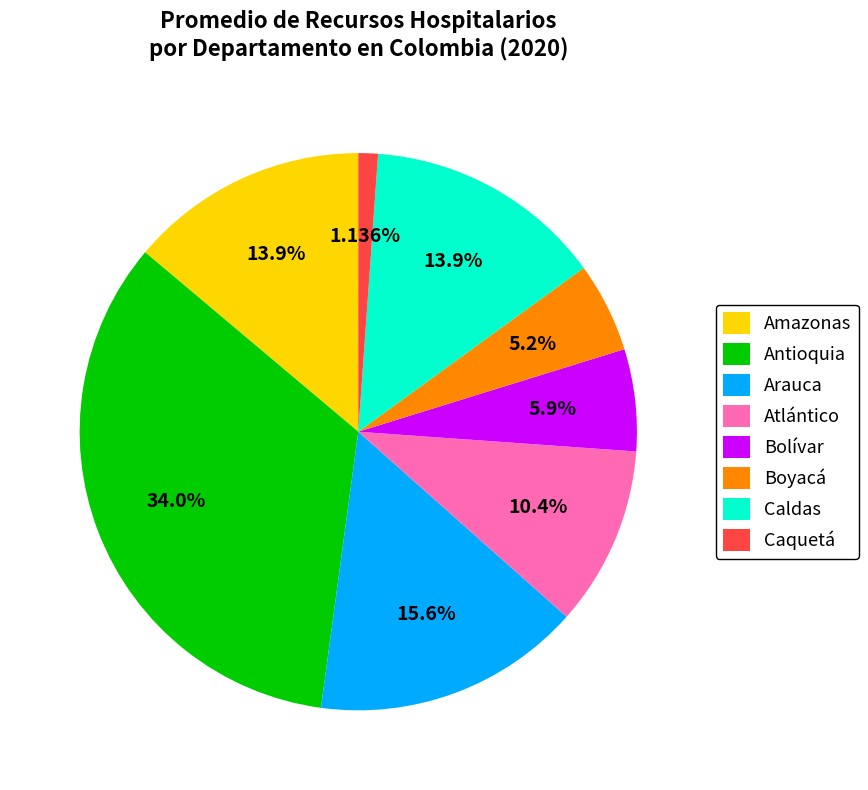

To the nearest percent, what is the difference between the largest and smallest slice percentages?

33%